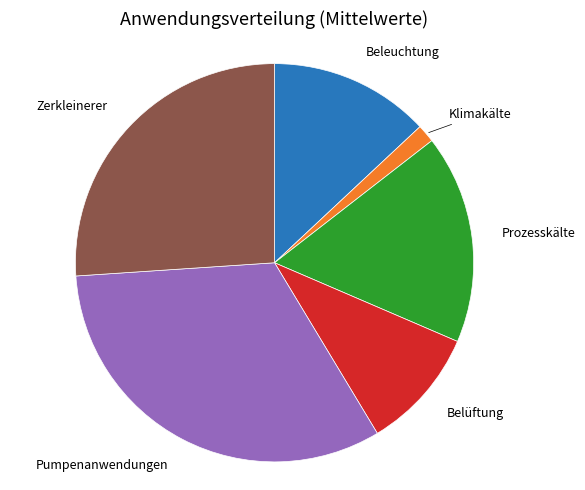

Does any single category account for the majority?

No